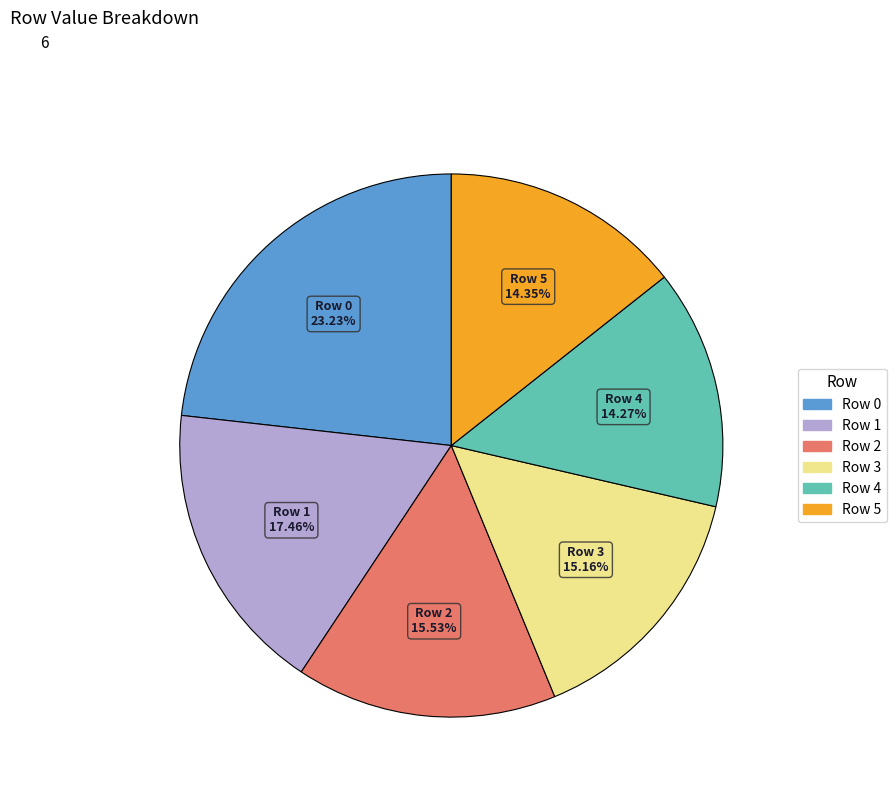

What is the ratio of the value at Row 2 to the value at Row 4?

1.1